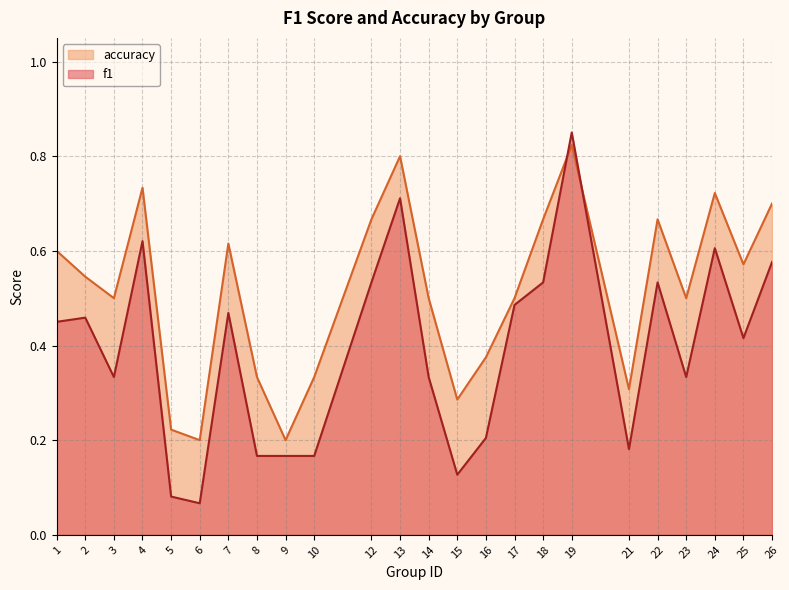

At which label is accuracy closest to 0?

6